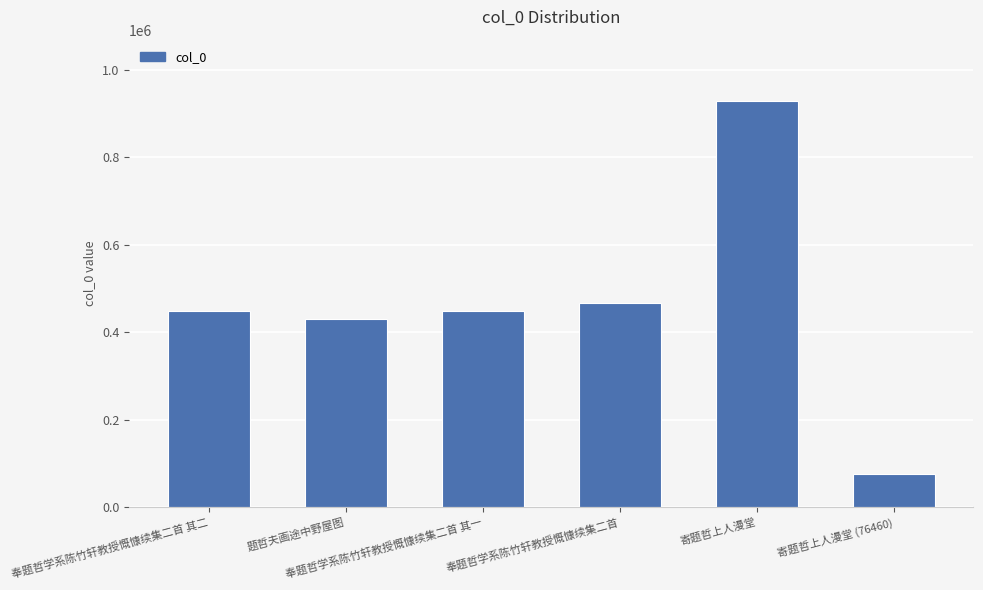

At which label is the value closest to 503167?

奉题哲学系陈竹轩教授慨慷续集二首